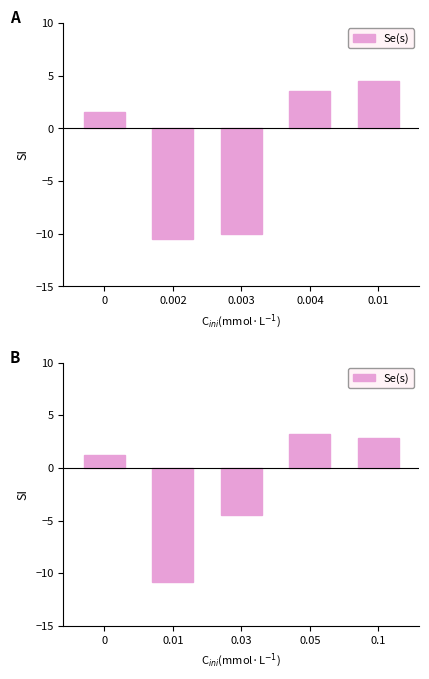

What is the difference between the second highest and minimum values?

13.6